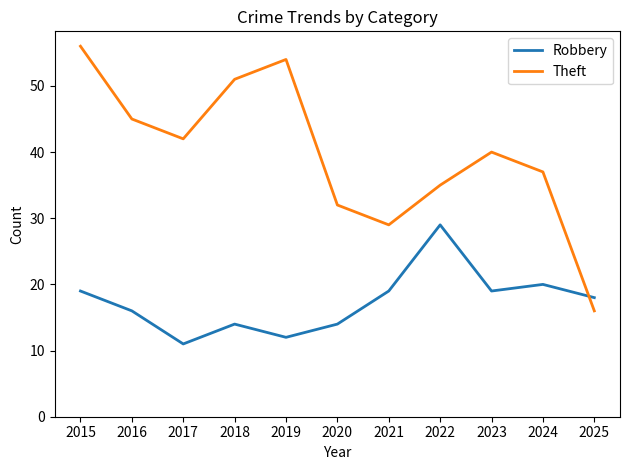

Between which two adjacent categories do Robbery and Theft first intersect?

2024 and 2025